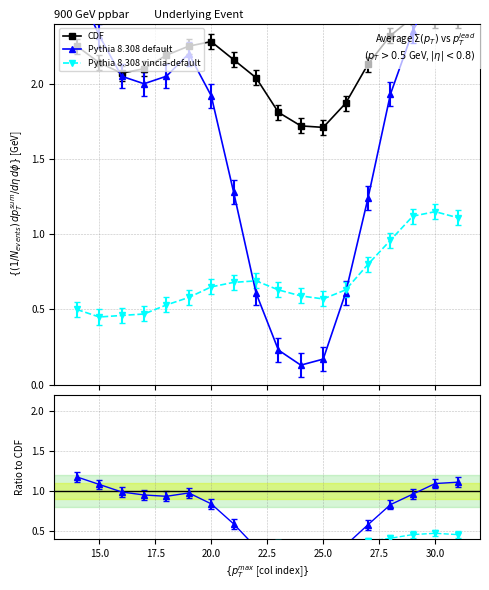

True or false: CDF and Pythia 8.308 vincia-default intersect in this chart.

False